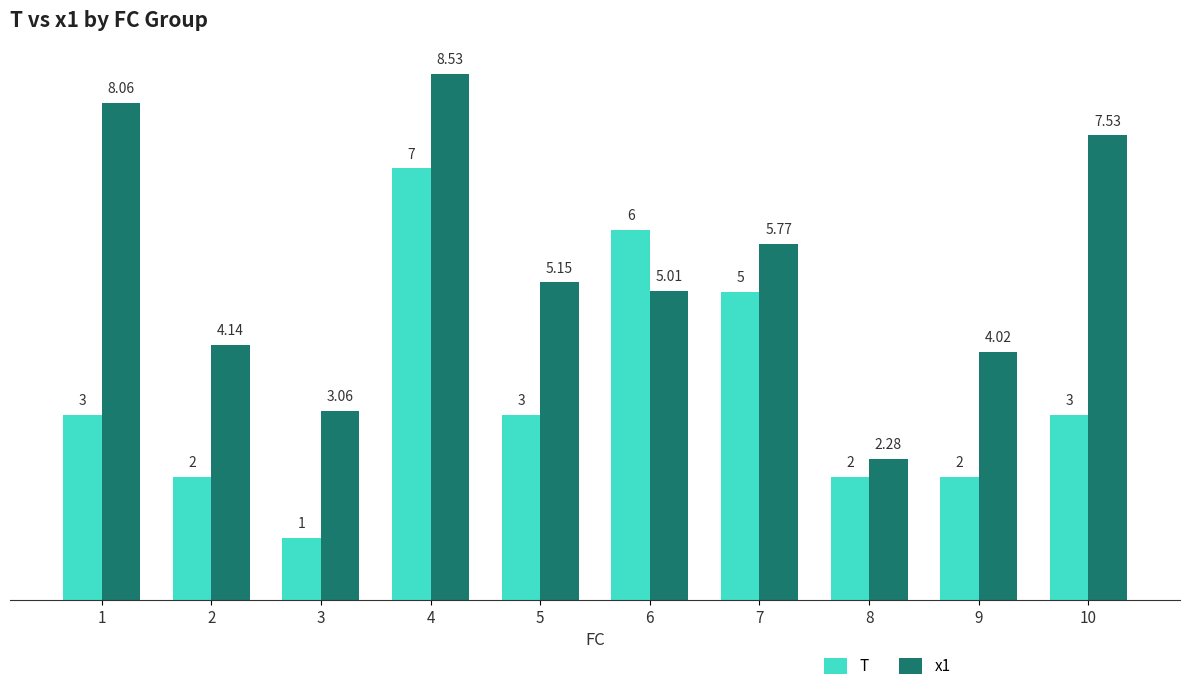

Count the T values in the range 2 to 5.

7